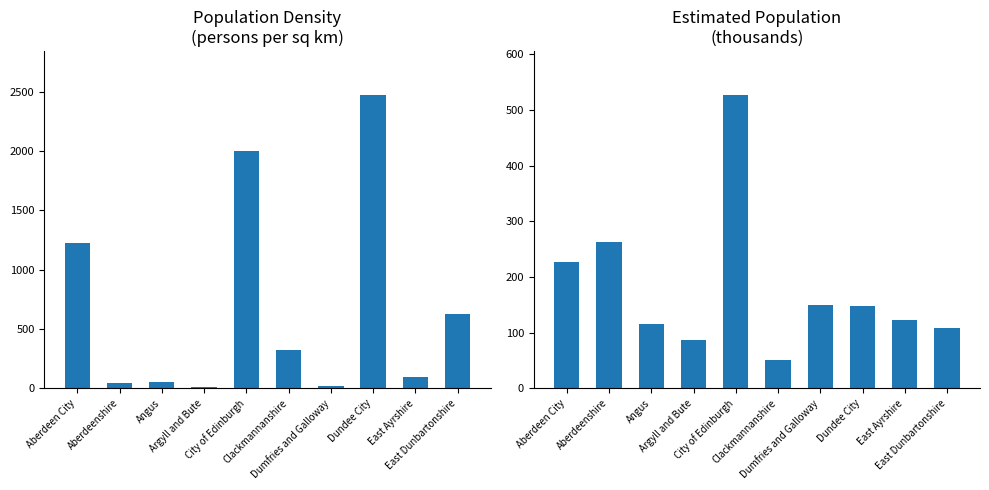

List the series in order of their peak value, highest first.

Population density (persons per sq km), Estimated population (thousands)